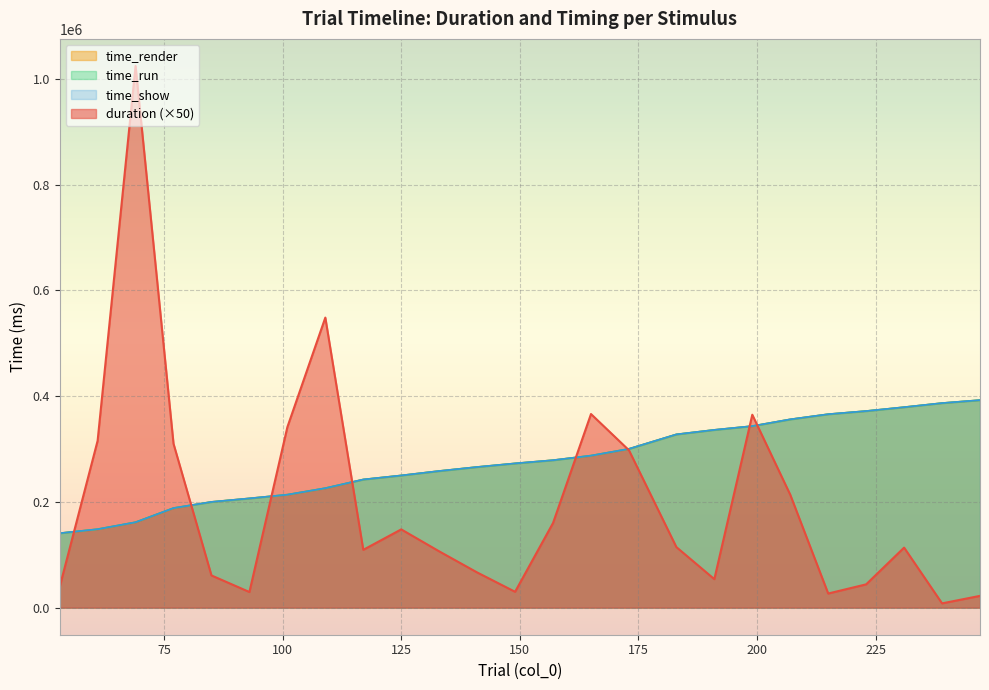

Is the value of time_run at 173 greater than the value of time_show at 77?

Yes